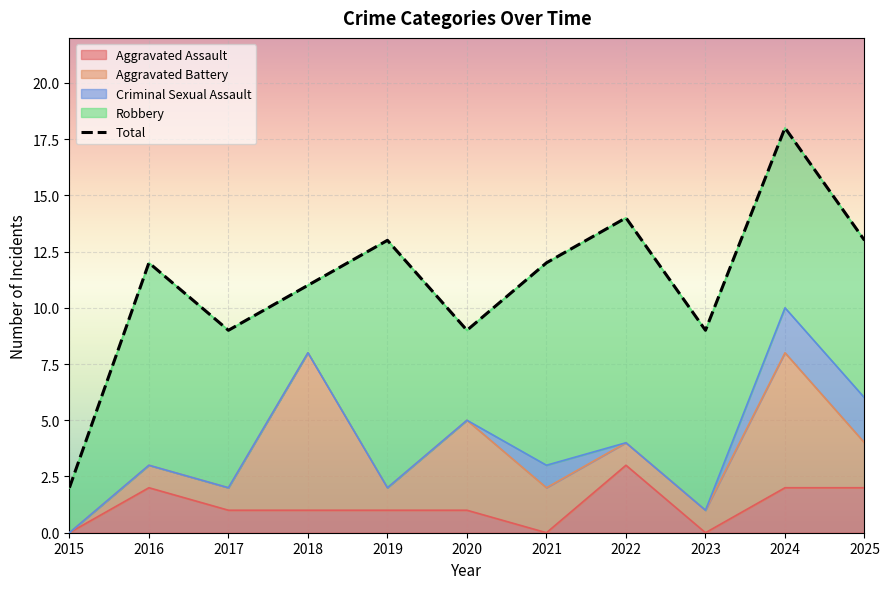

Rank the categories by value from lowest to highest.

2015, 2017, 2020, 2023, 2018, 2016, 2021, 2019, 2025, 2022, 2024